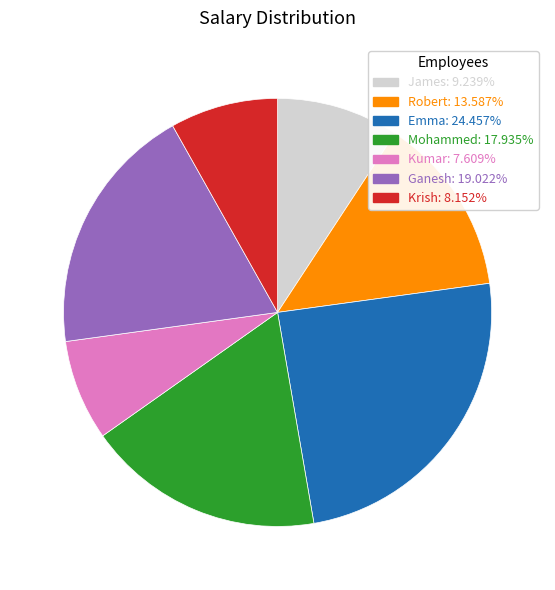

Combined, do Kumar: 7.609% and James: 9.239% account for over 50%?

No